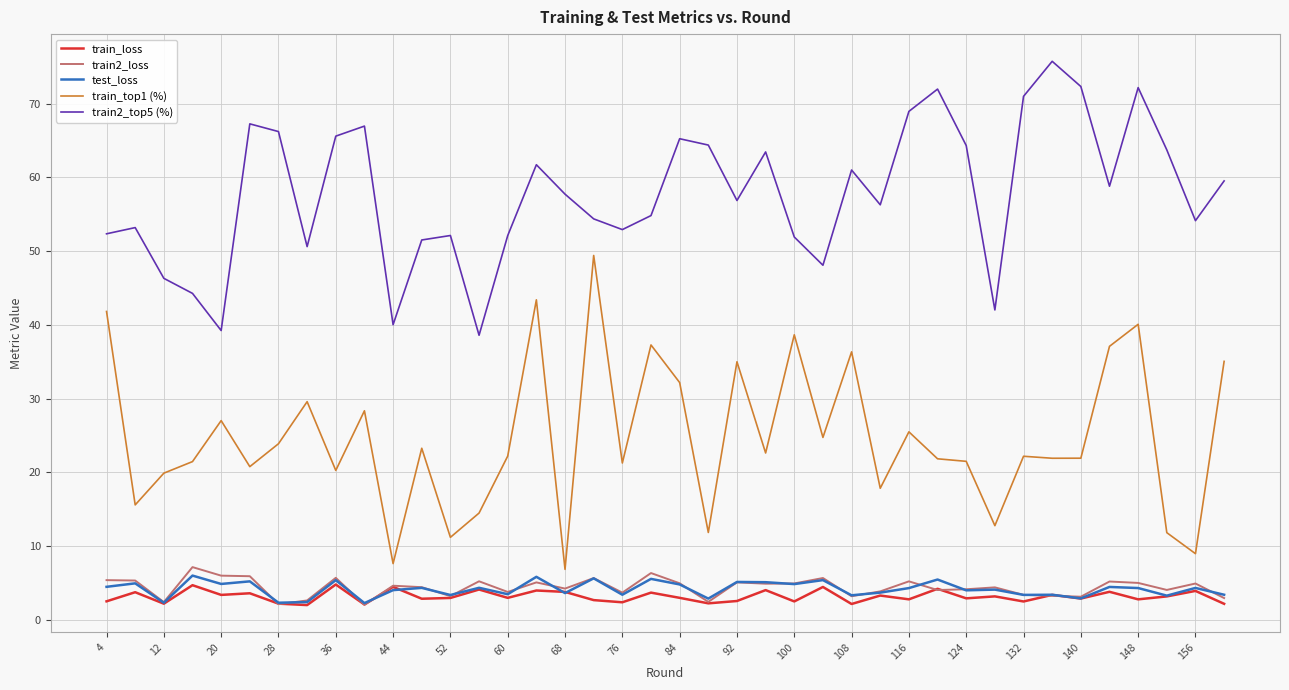

Does the chart have visible grid lines?

Yes